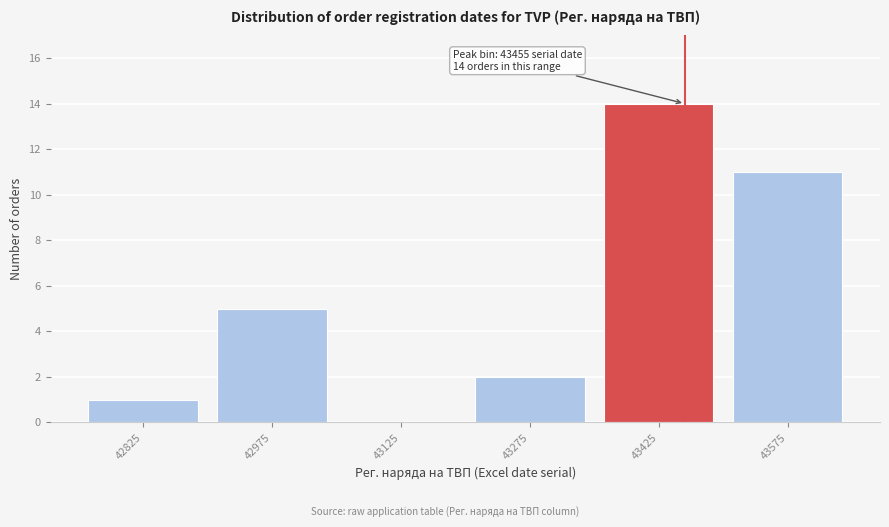

Reading left to right, what are all the values shown in this chart?

42825=1	42975=5	43125=0	43275=2	43425=14	43575=11